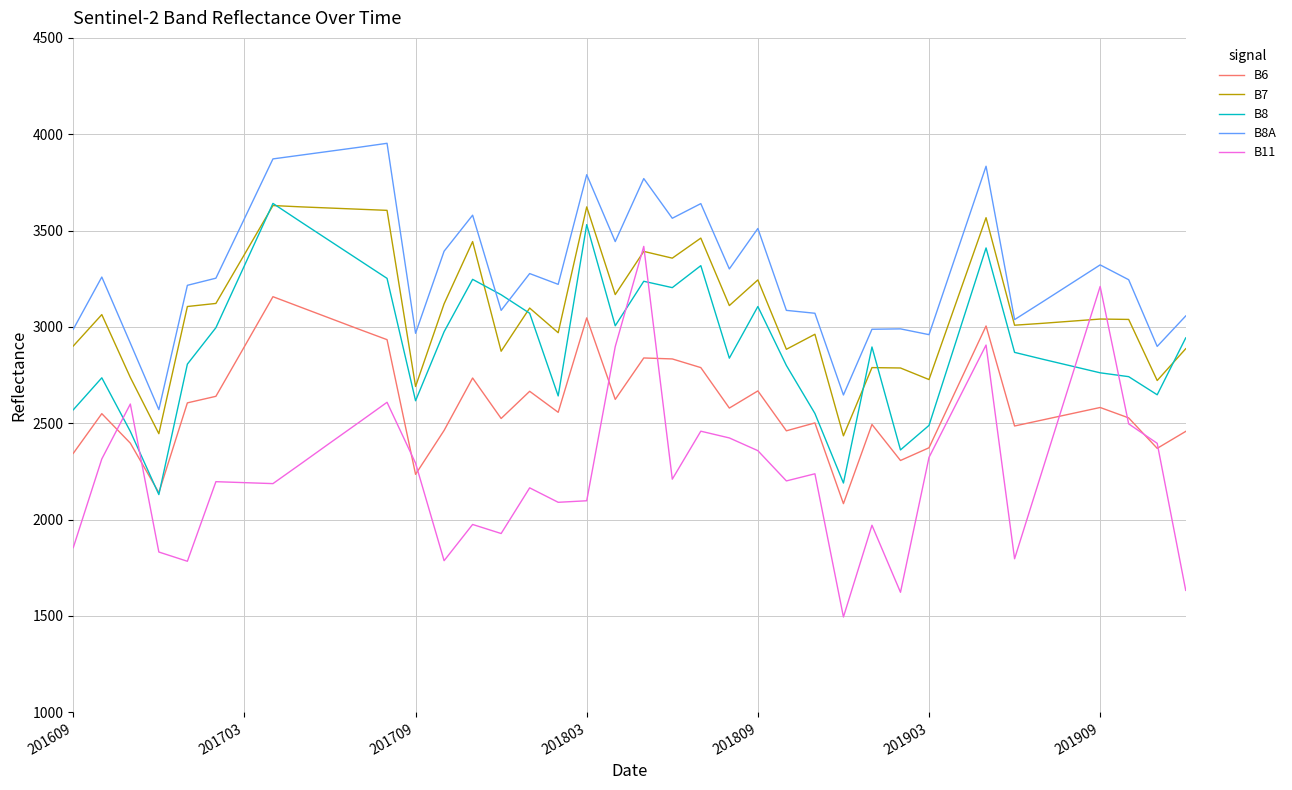

True or false: B8 has more than 0 points higher than both neighbors.

True